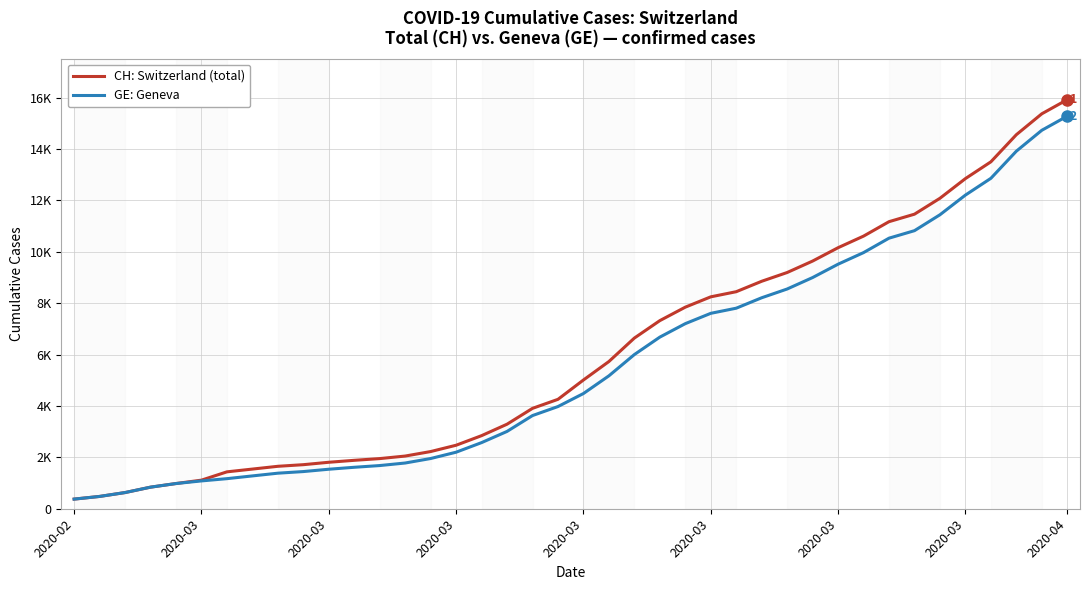

What is the average value of the CH: Switzerland (total) series?

6053